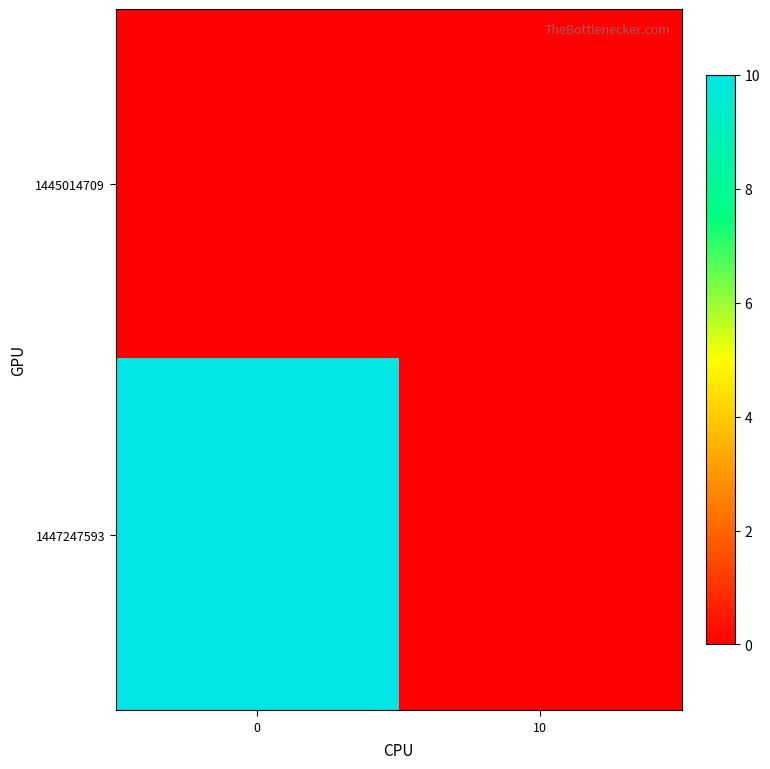

Reading right to left, transcribe all the data shown in this chart.

1445014709: 10=0	0=0
1447247593: 10=0	0=10